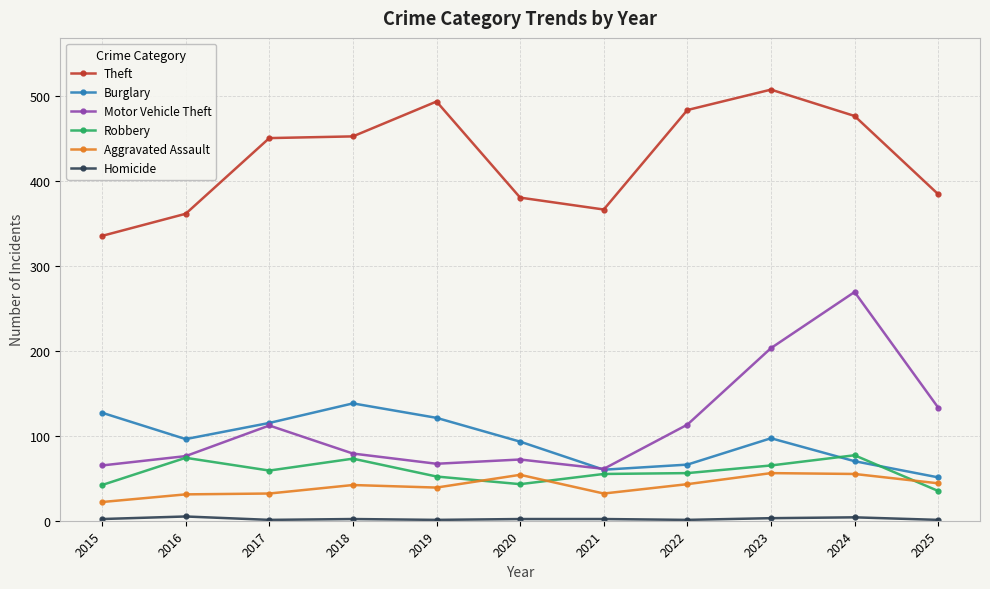

What is the minimum value shown in the chart?

1